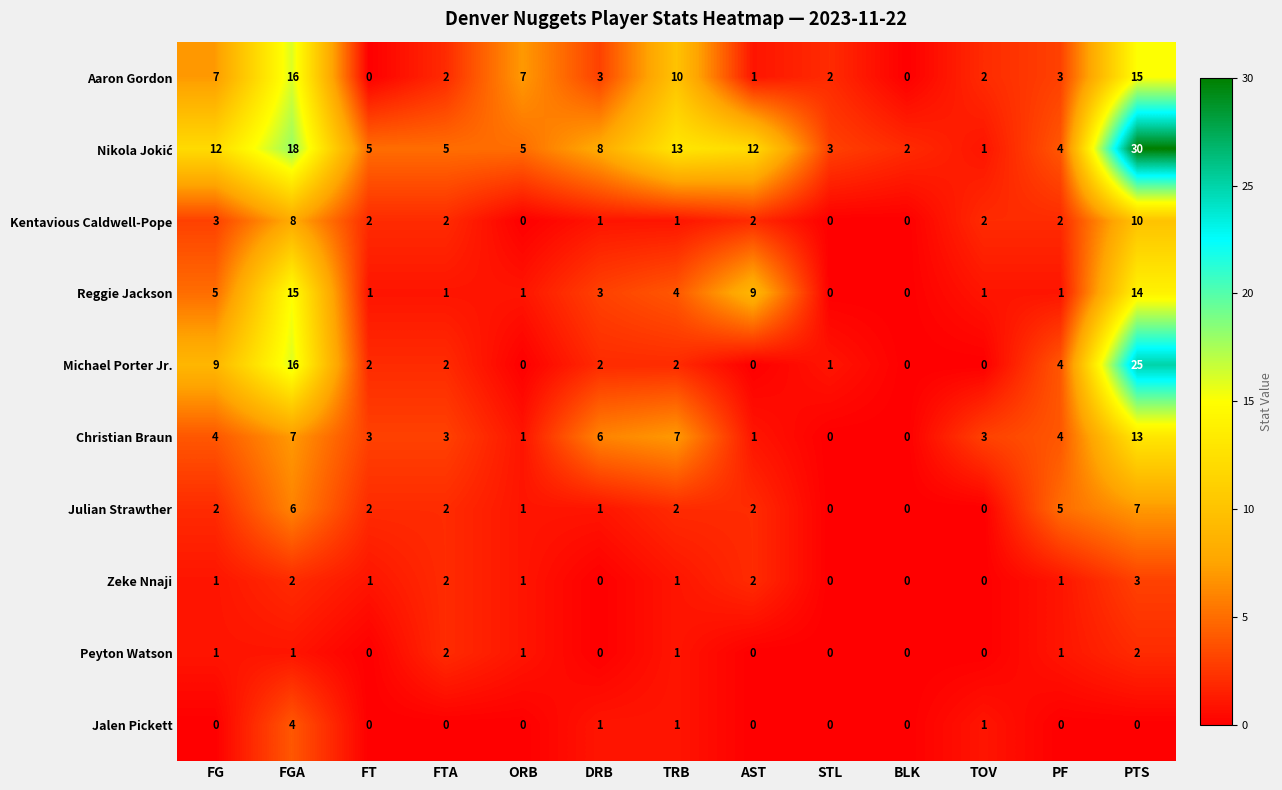

Is it true that Reggie Jackson equals 10 at STL?

False